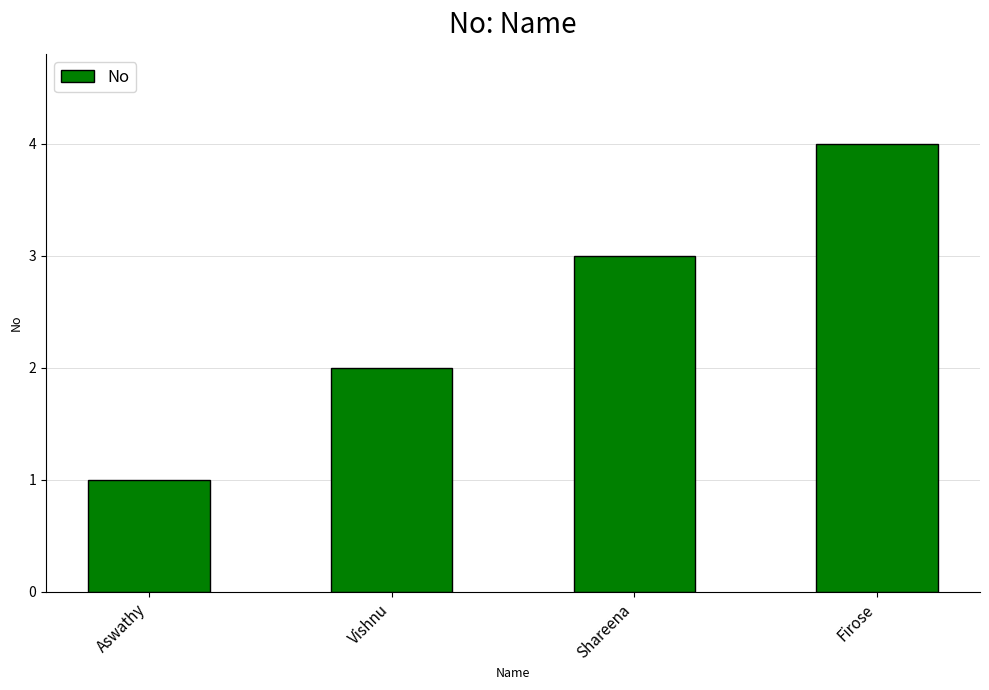

The chart shows a value of 1 at Shareena. True or false?

False